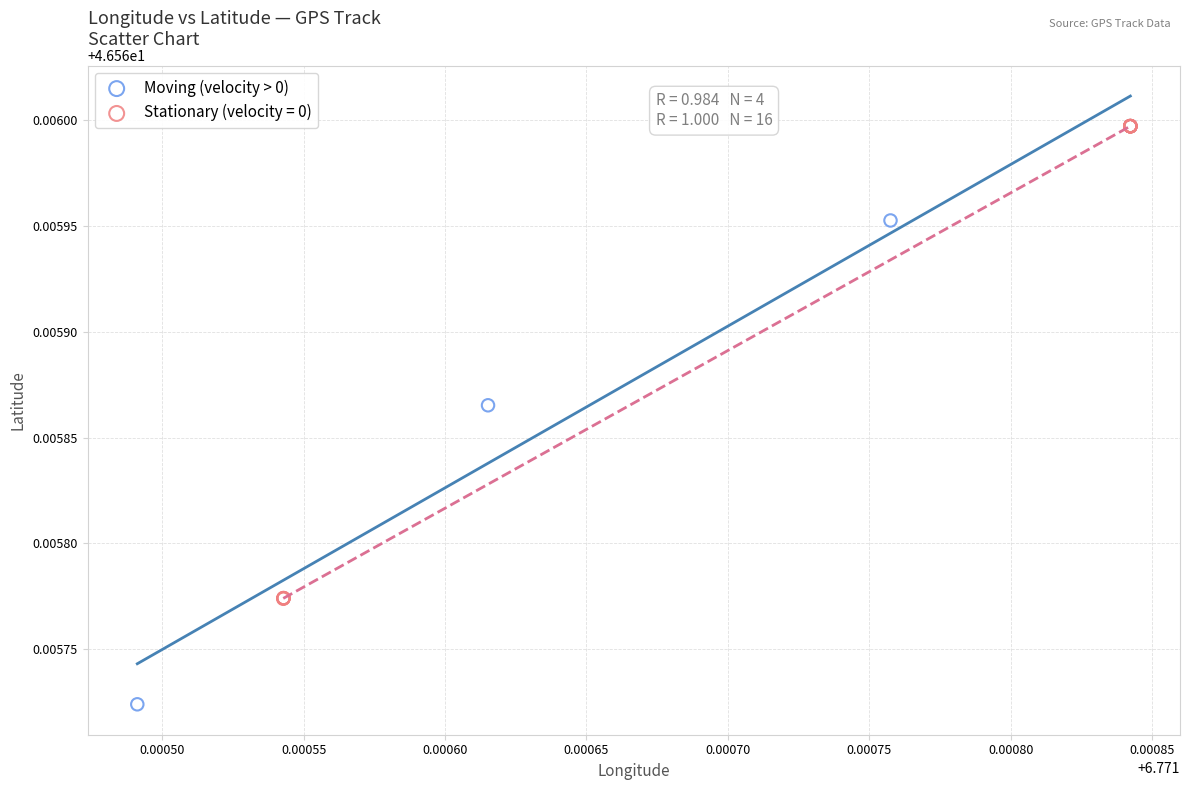

Which series contains the lowest Y value?

Moving (velocity > 0)